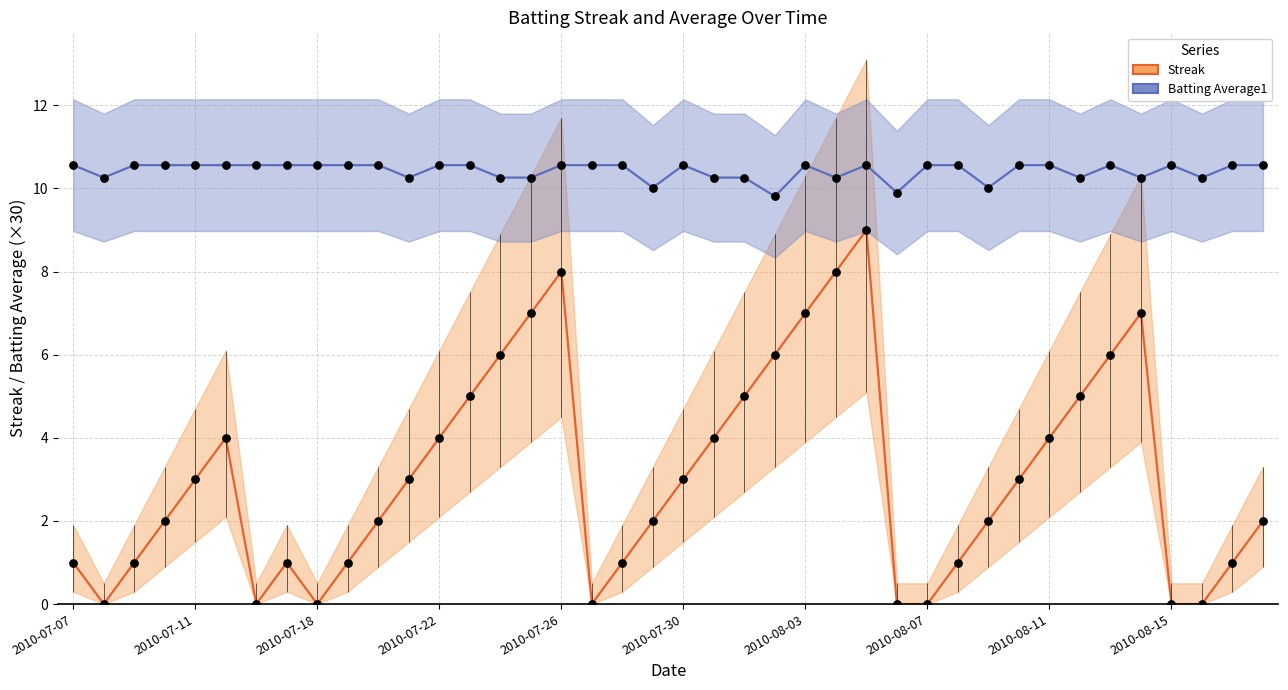

Is the value of Streak at 39 greater than the value of Batting Average1 (×30) at 25?

No